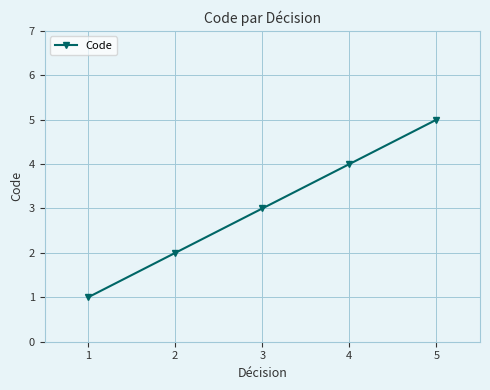

Rank the categories by value from highest to lowest.

5, 4, 3, 2, 1